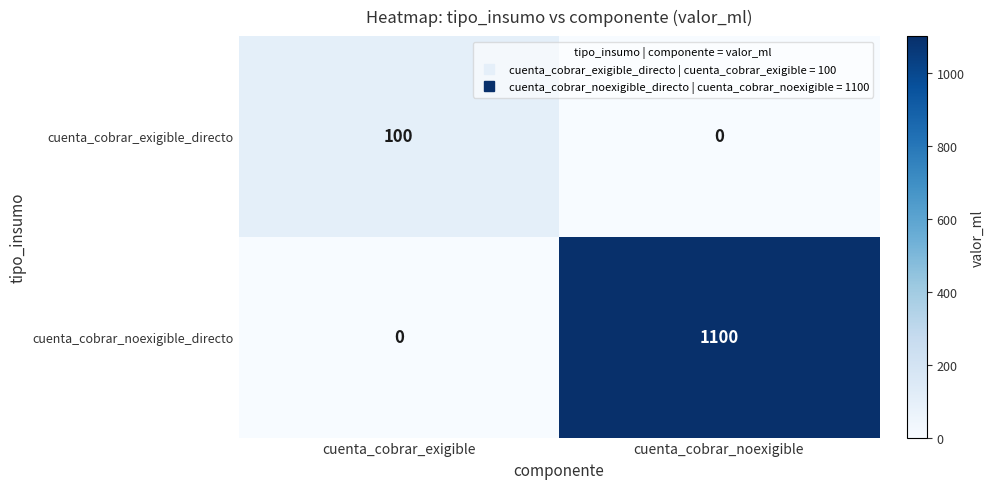

Reading right to left, extract all data points from this chart.

cuenta_cobrar_exigible_directo: cuenta_cobrar_noexigible=0	cuenta_cobrar_exigible=100
cuenta_cobrar_noexigible_directo: cuenta_cobrar_noexigible=1100	cuenta_cobrar_exigible=0